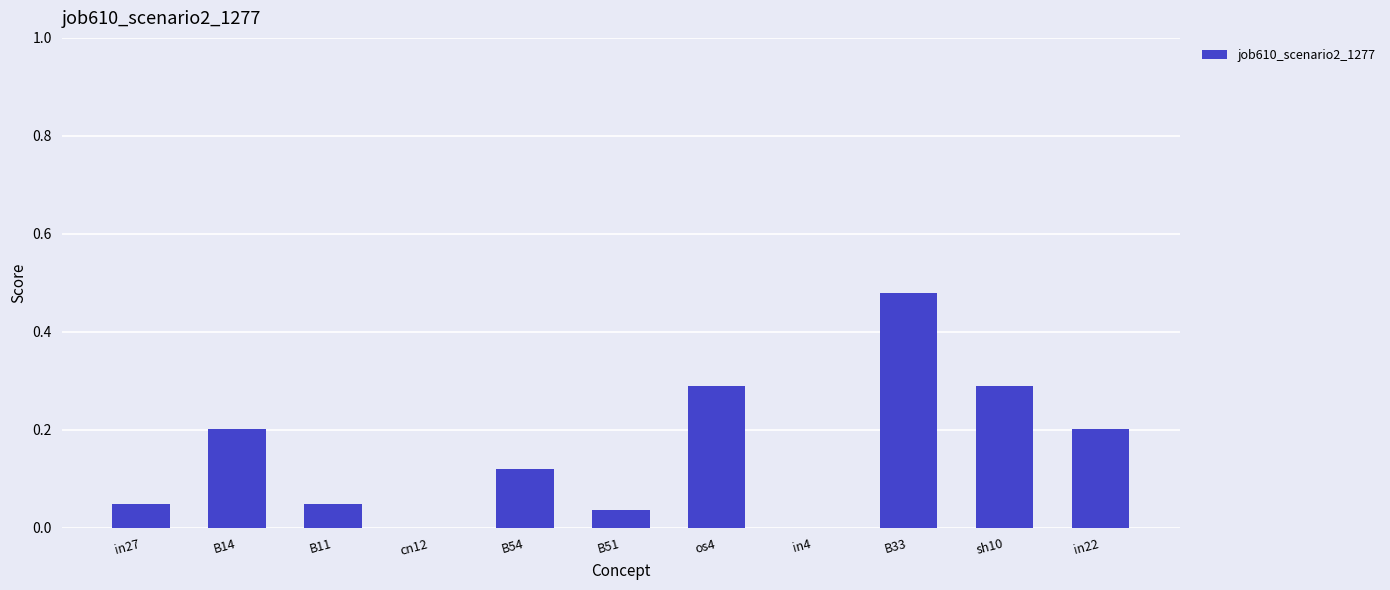

Is it true that the value at B33 is 0.2?

False